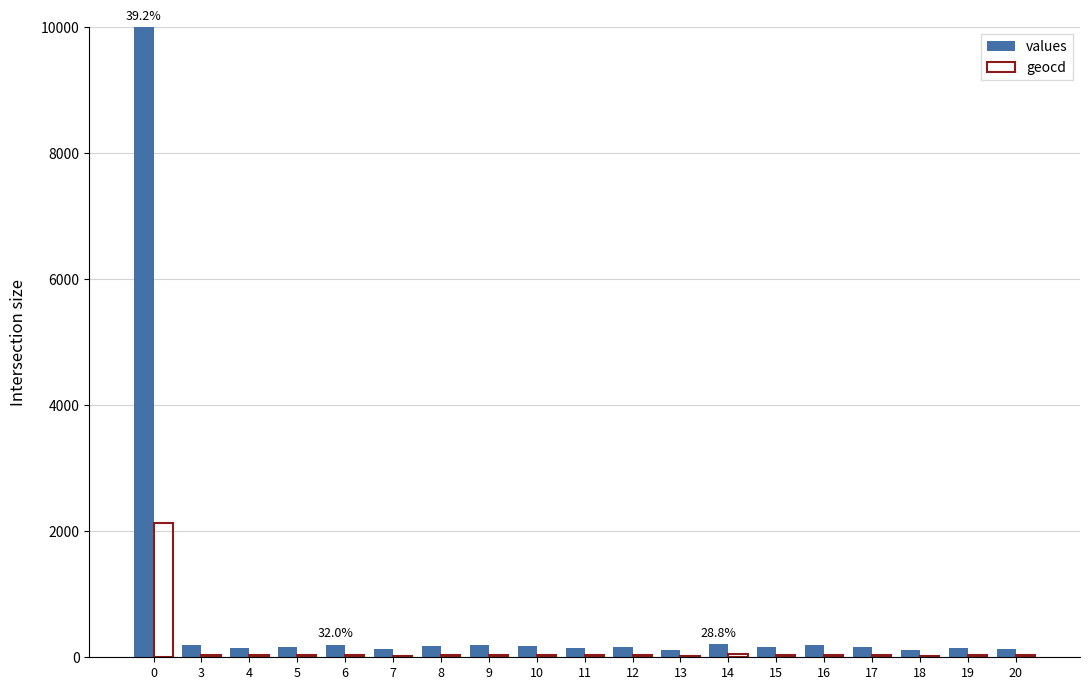

What is the maximum value for values?

10000